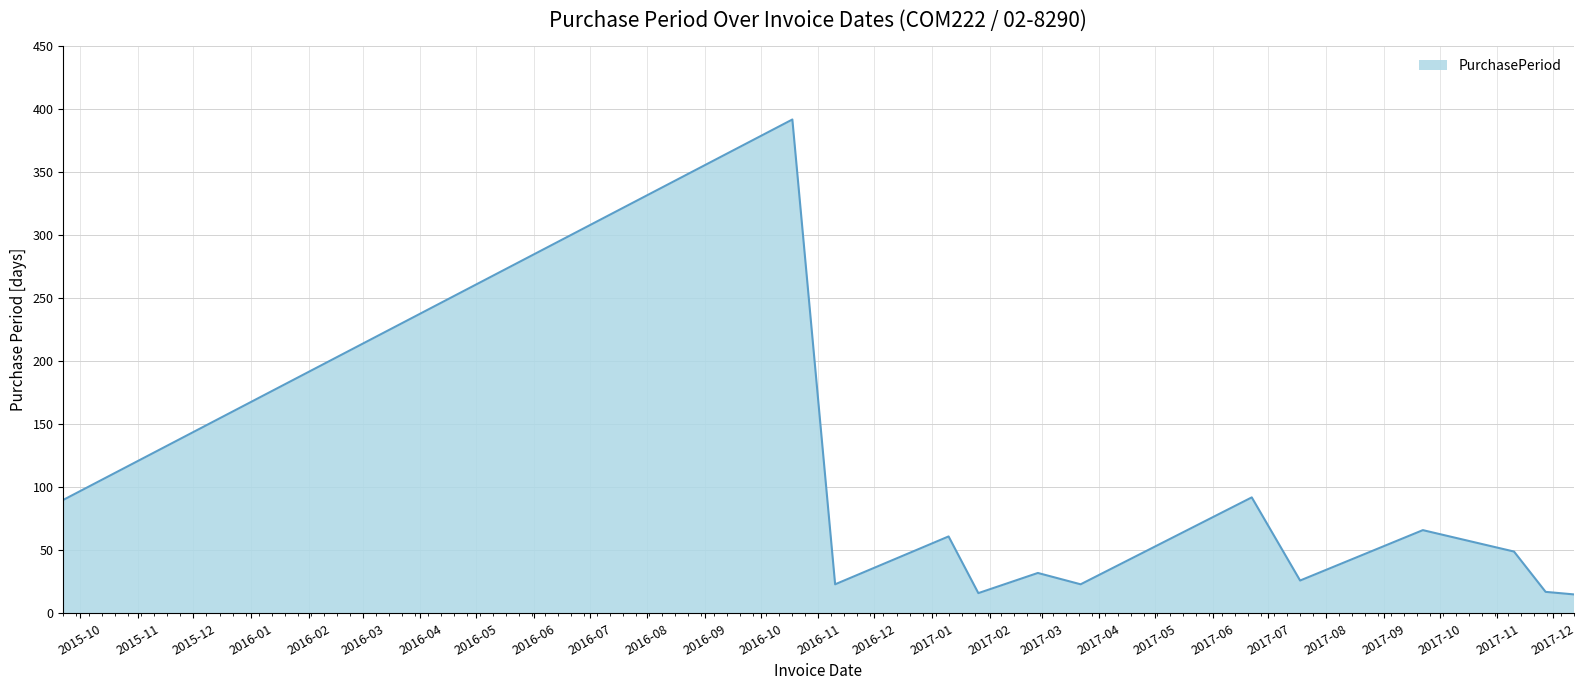

How many values are below 32?

6